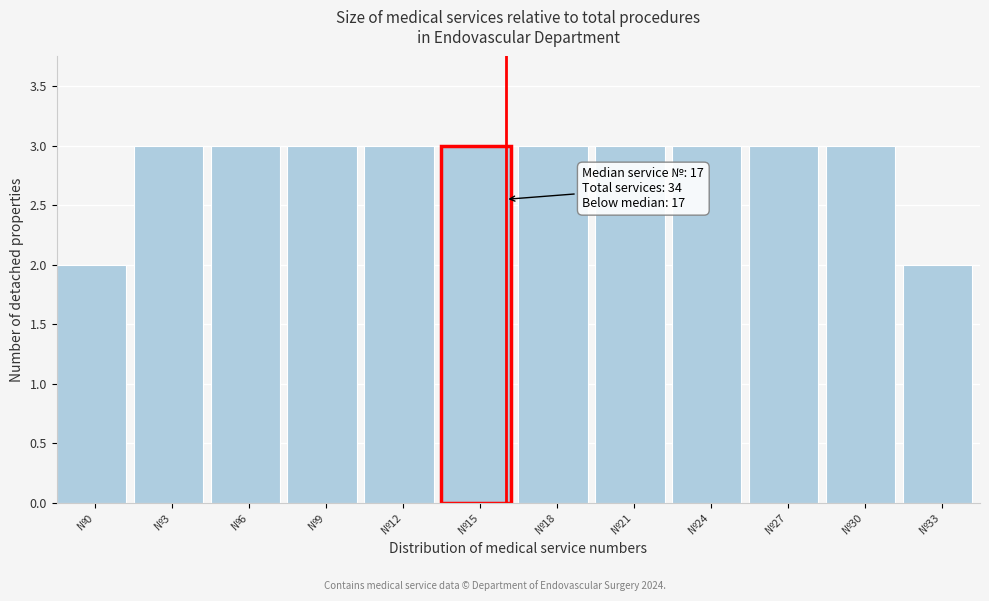

Reading left to right, extract all data points from this chart.

№0=2	№3=3	№6=3	№9=3	№12=3	№15=3	№18=3	№21=3	№24=3	№27=3	№30=3	№33=2